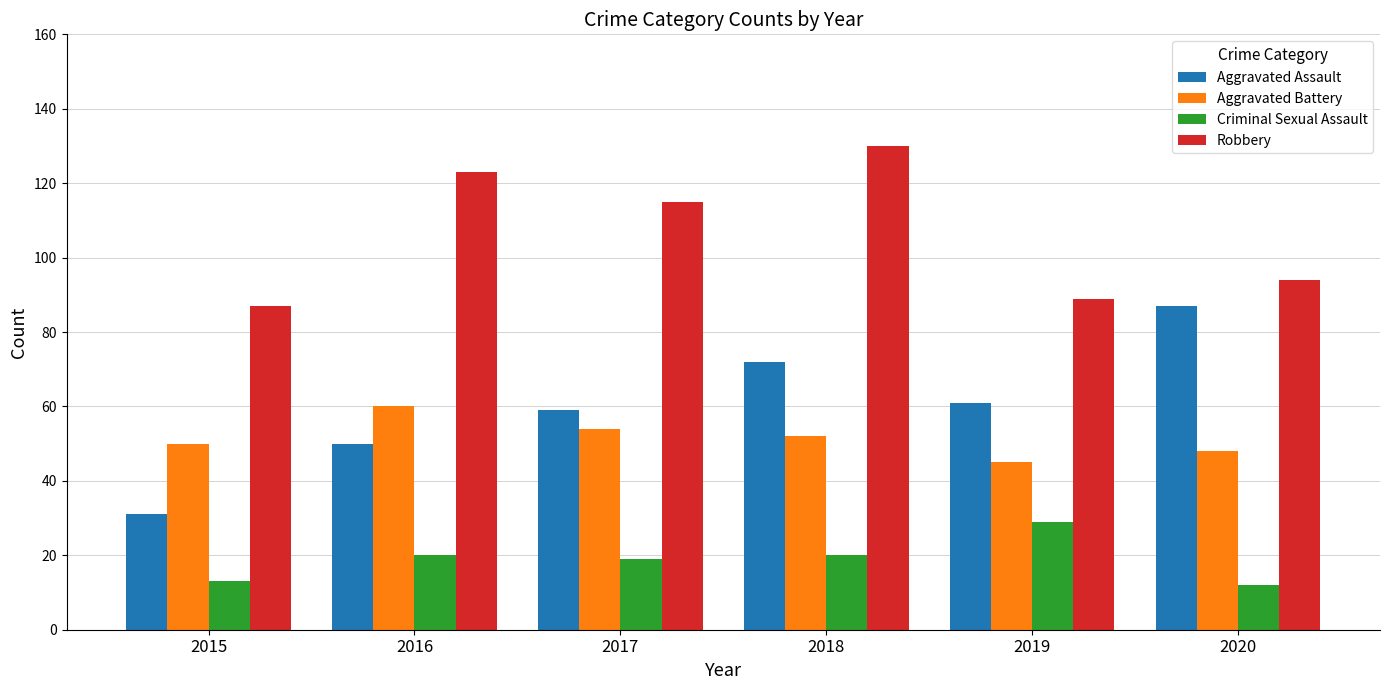

What is the value of the Robbery bar at the 4th from the left?

130